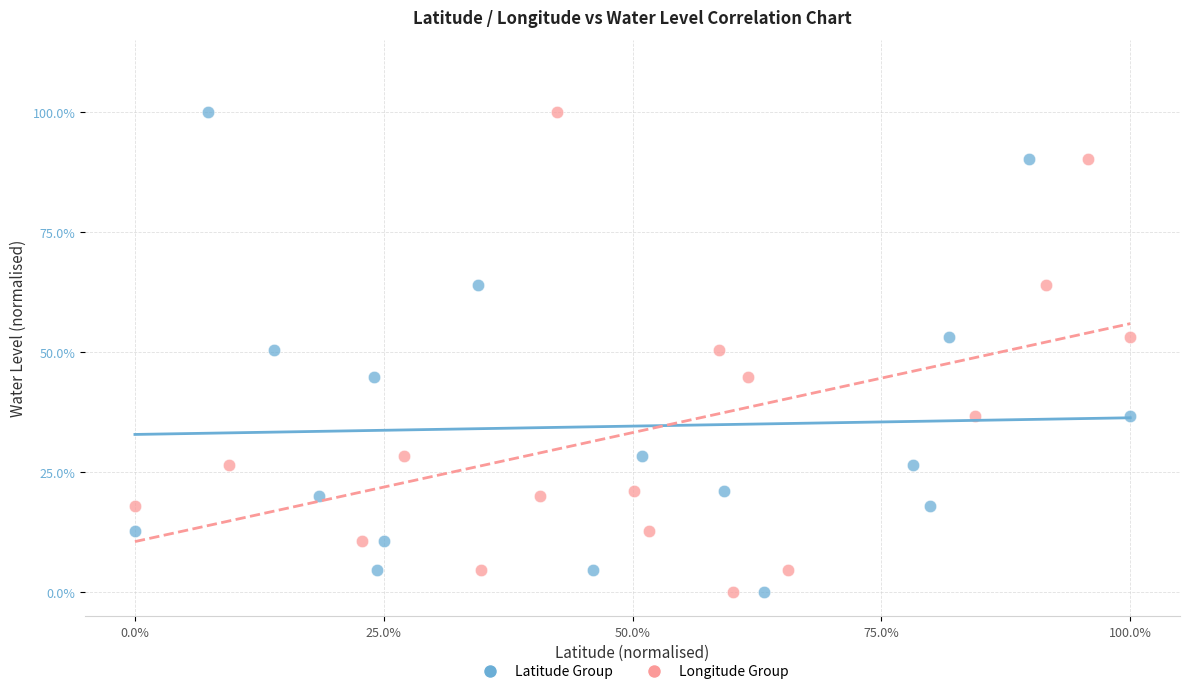

What are all the series names shown in the legend?

Latitude Group, Longitude Group